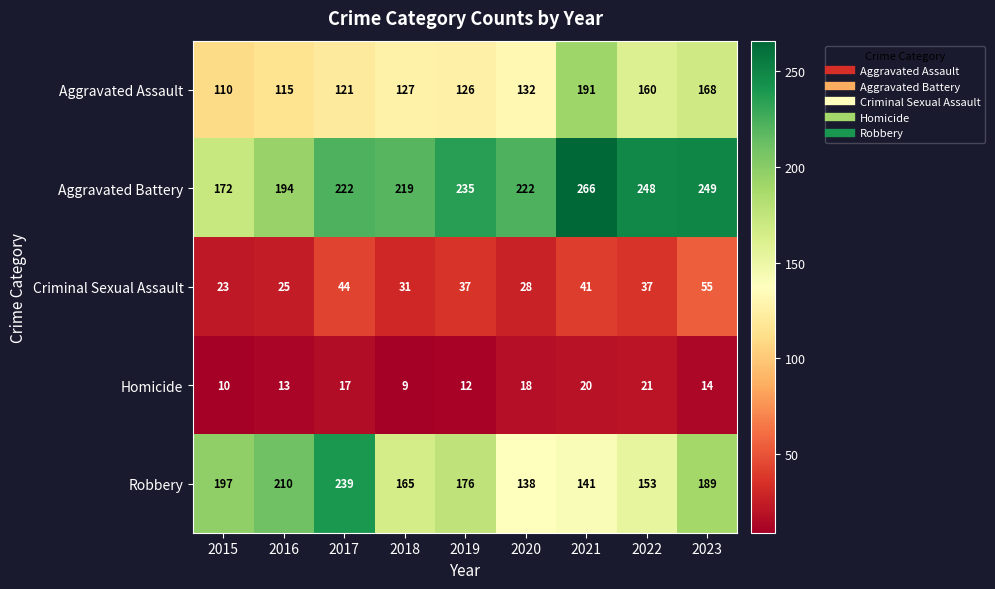

Is it true that Aggravated Assault equals 153 at 2016?

False